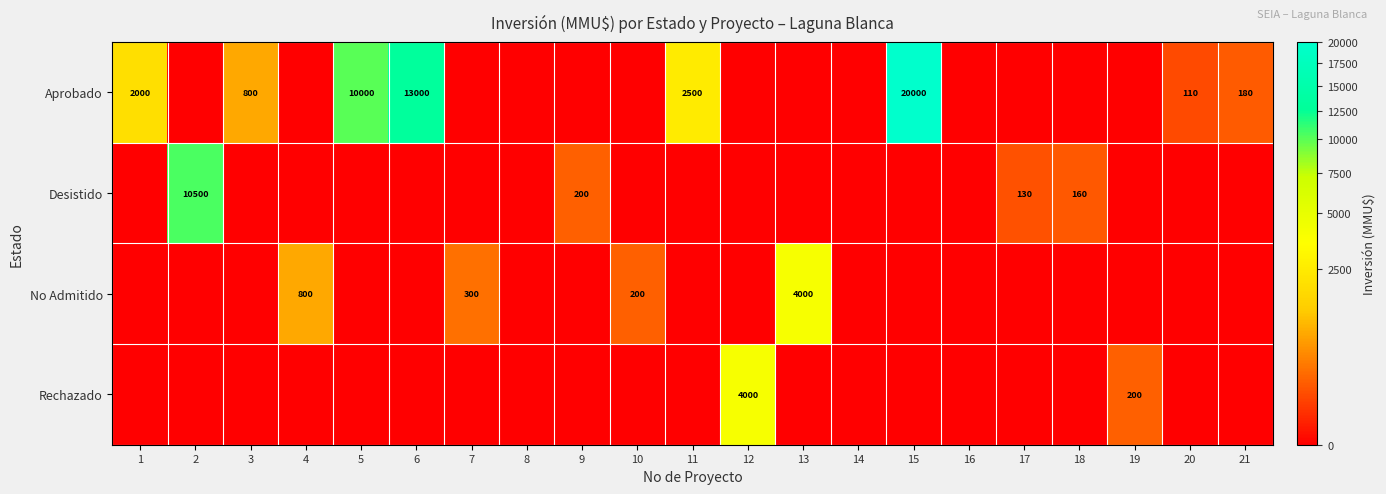

The Aprobado series shows 3508 at 1. True or false?

False